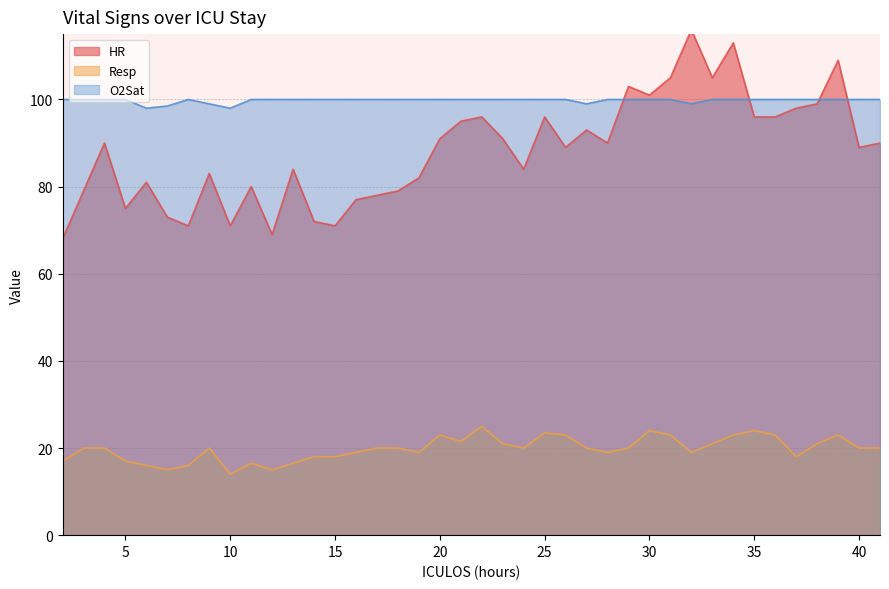

What is the sum of all Resp values?

792.0